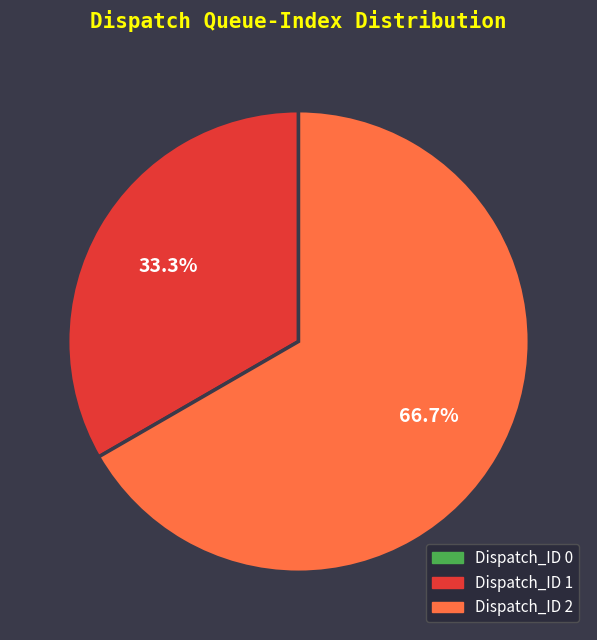

Between Dispatch_ID 1 and Dispatch_ID 2, which is larger?

Dispatch_ID 2